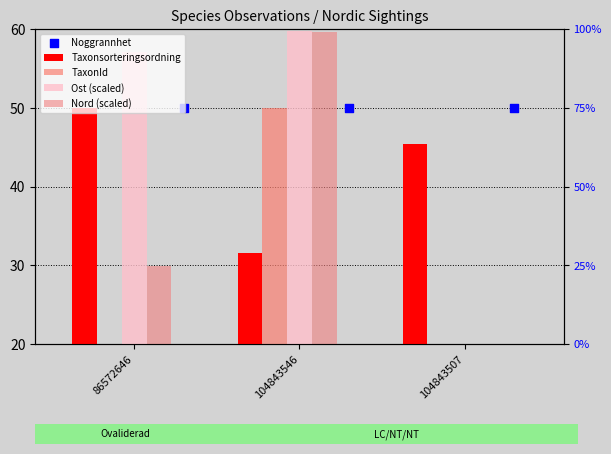

What is the total value across all series at 104843546?

250.9